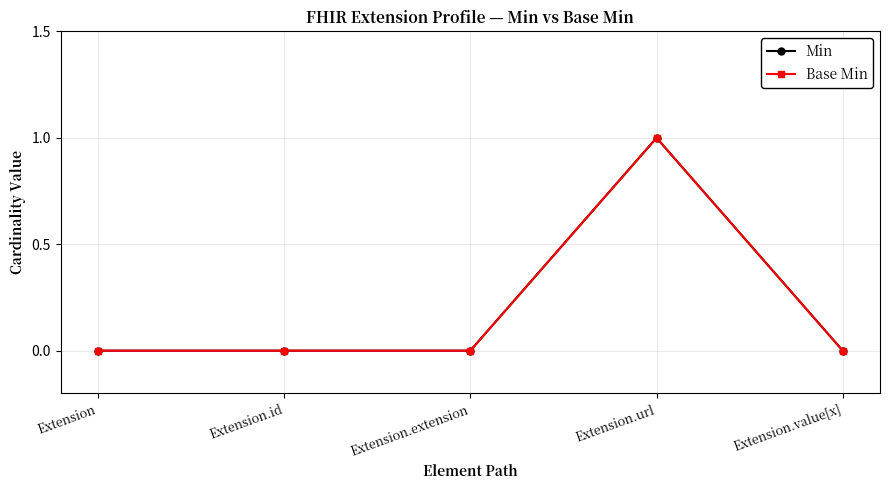

What is the label of the 2nd point from the right?

Extension.url